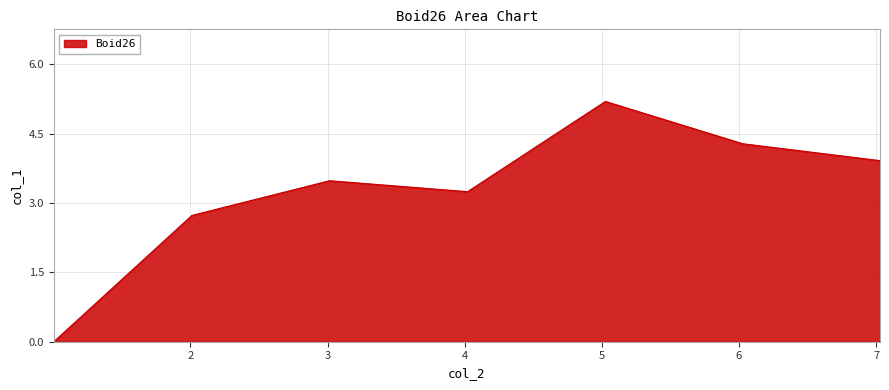

What is the difference between the second highest and second lowest values?

1.6